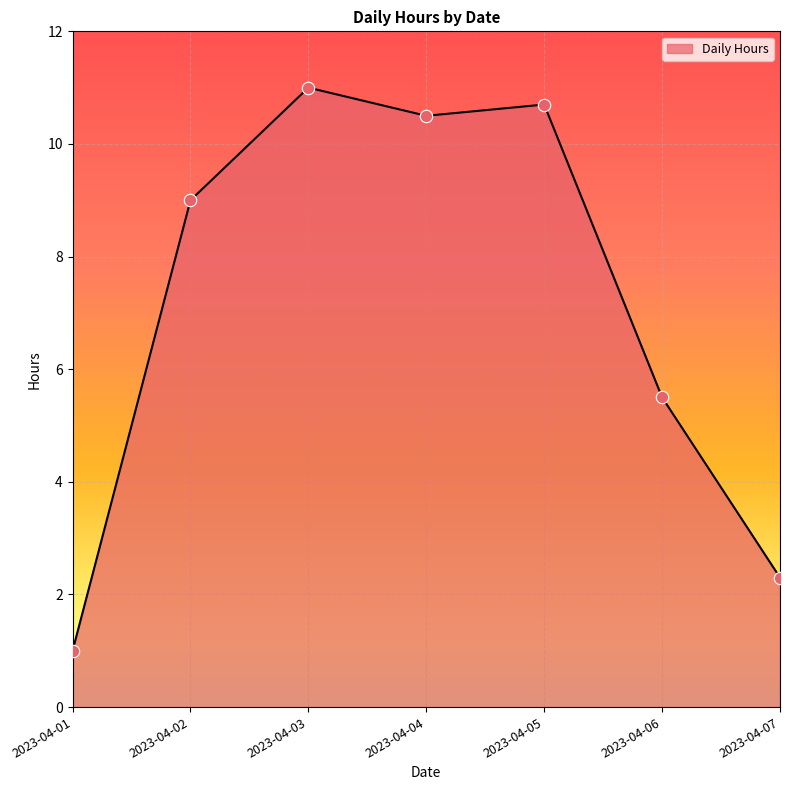

Which has a higher value, 2023-04-07 or 2023-04-05?

2023-04-05